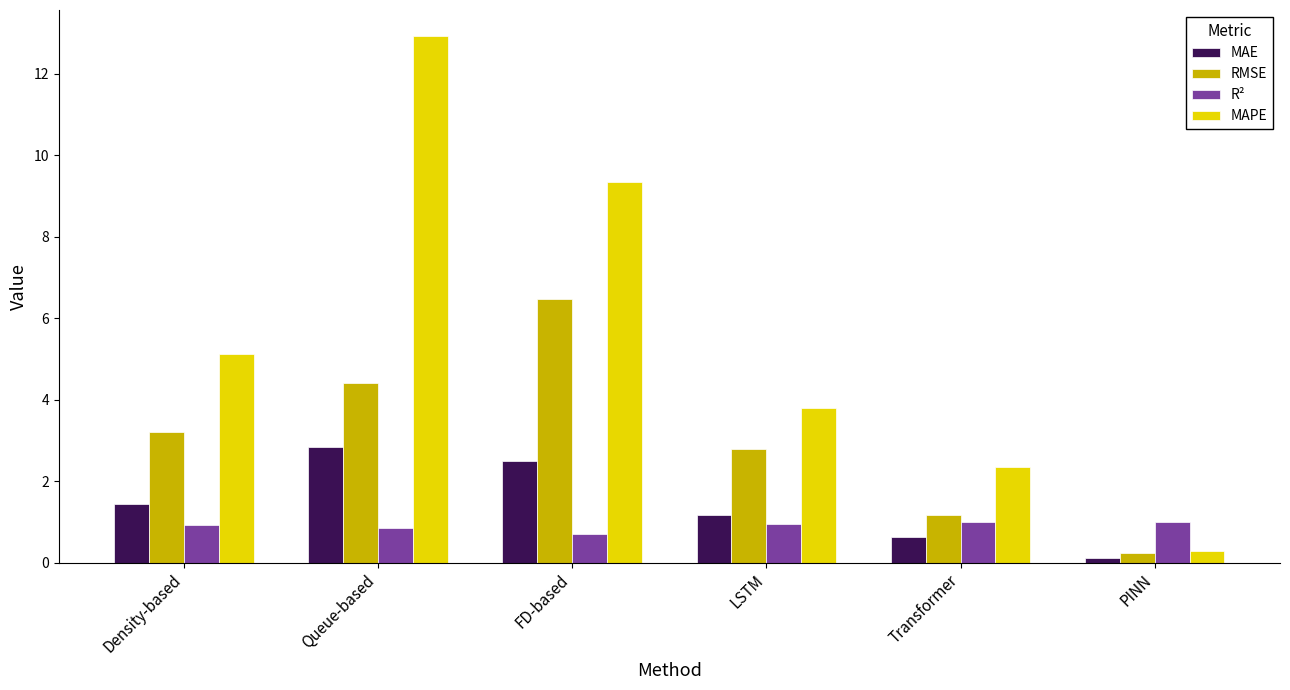

True or false: MAPE has a value of 5.1 at Density-based.

True